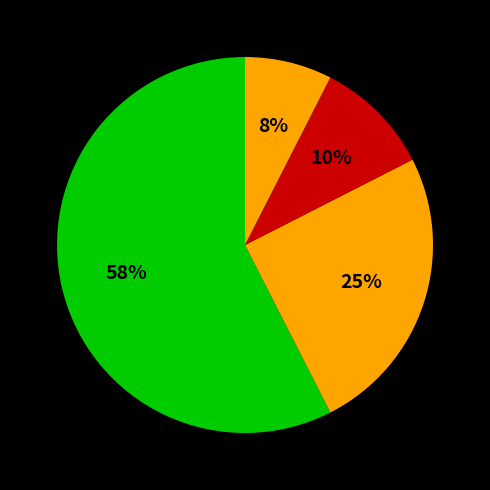

Does any single category account for the majority?

Yes